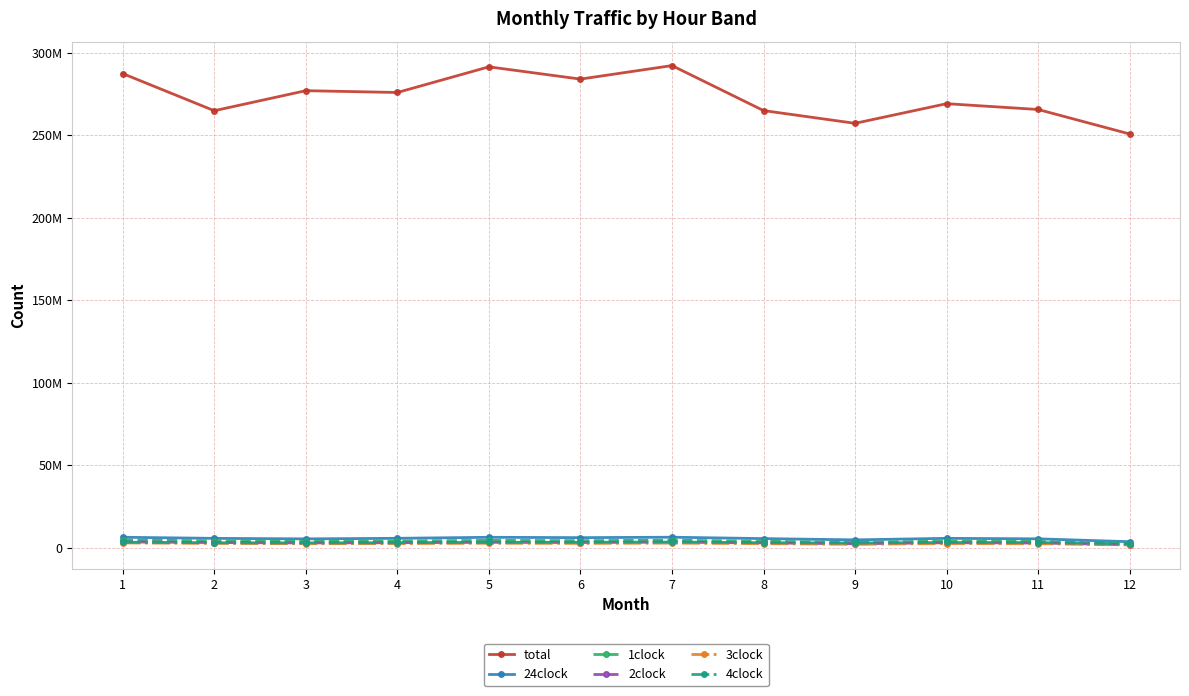

Which label corresponds to the smallest value in the chart?

12